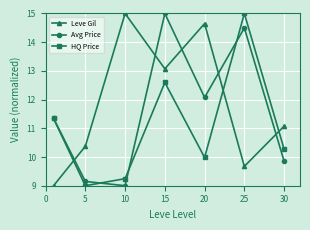

What is the smallest value displayed?

9.0